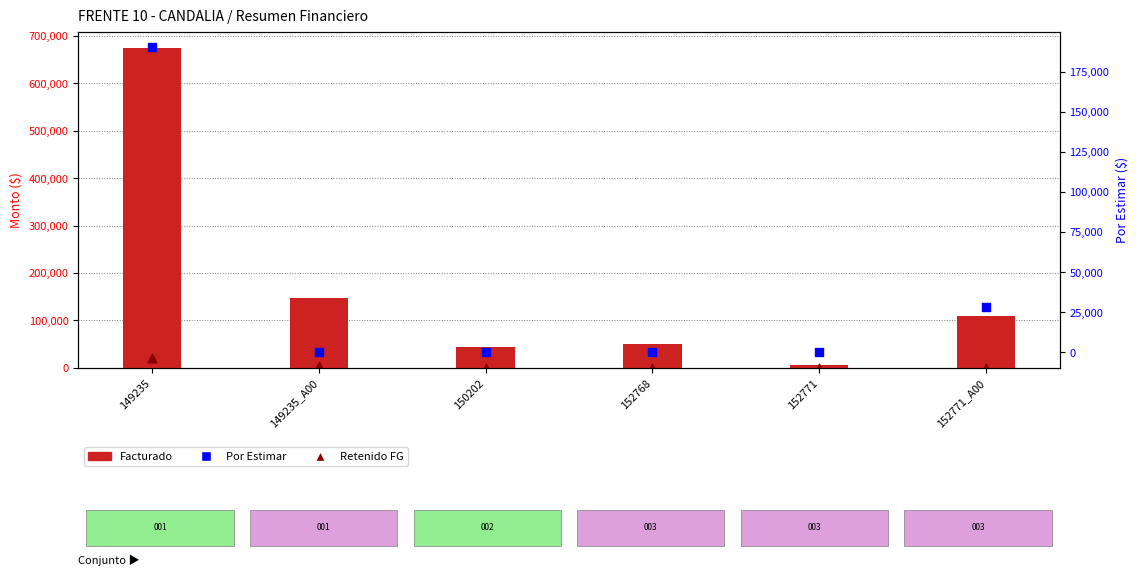

What is the total value across all series at 152768?

49920.4